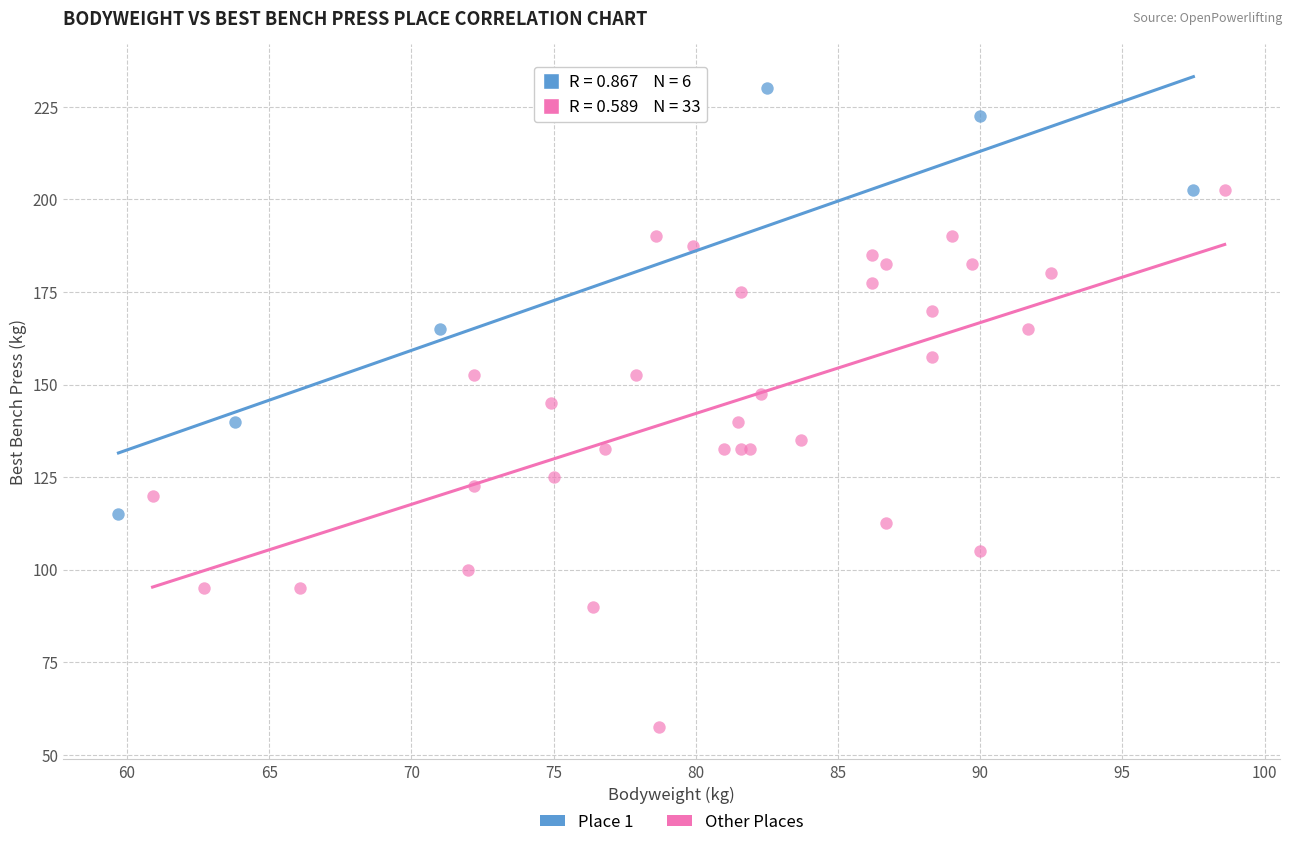

Which series contains the highest Y value?

Place 1